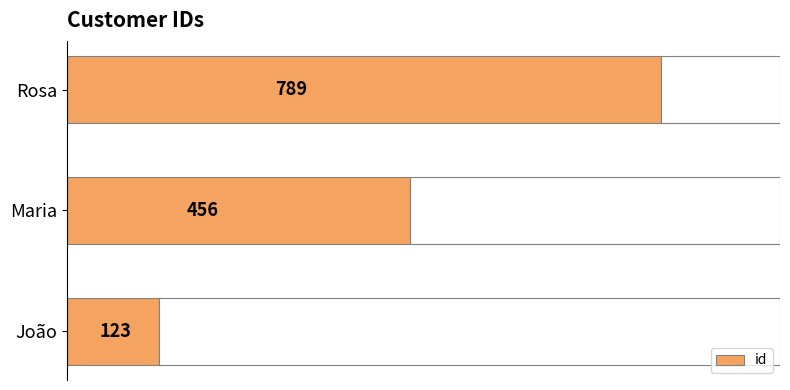

Which category has the highest value in the id series?

Rosa